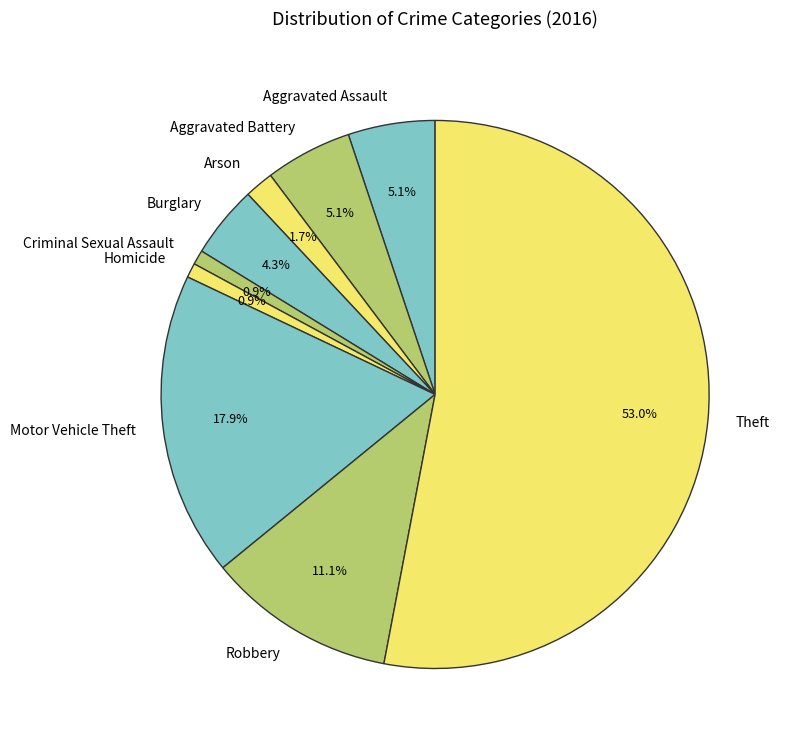

Is Theft the majority of the pie?

Yes